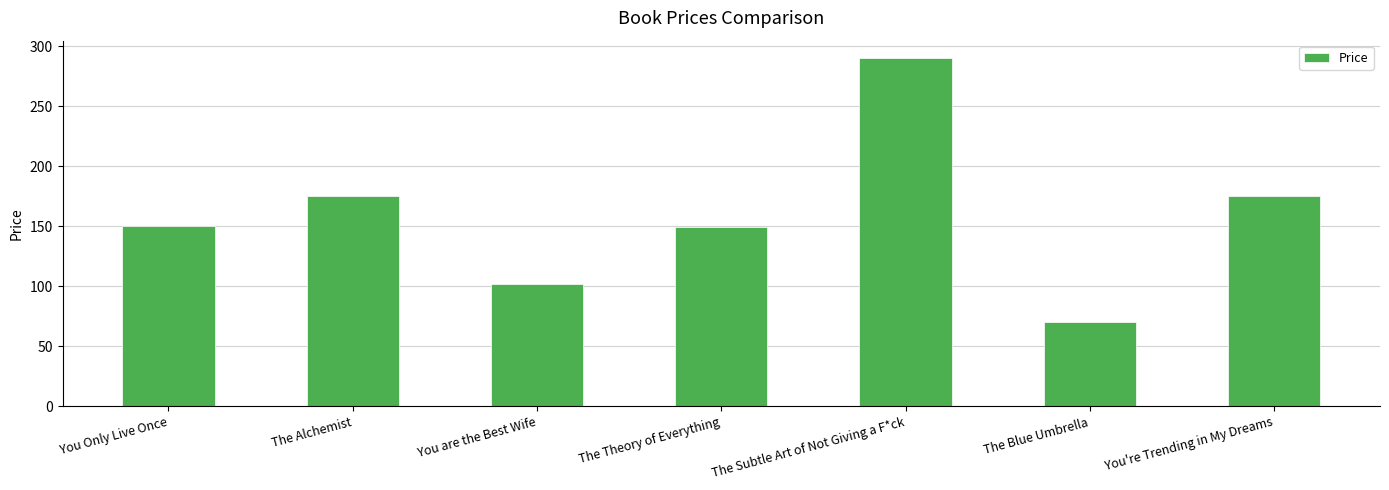

What is the minimum value shown in the chart?

70